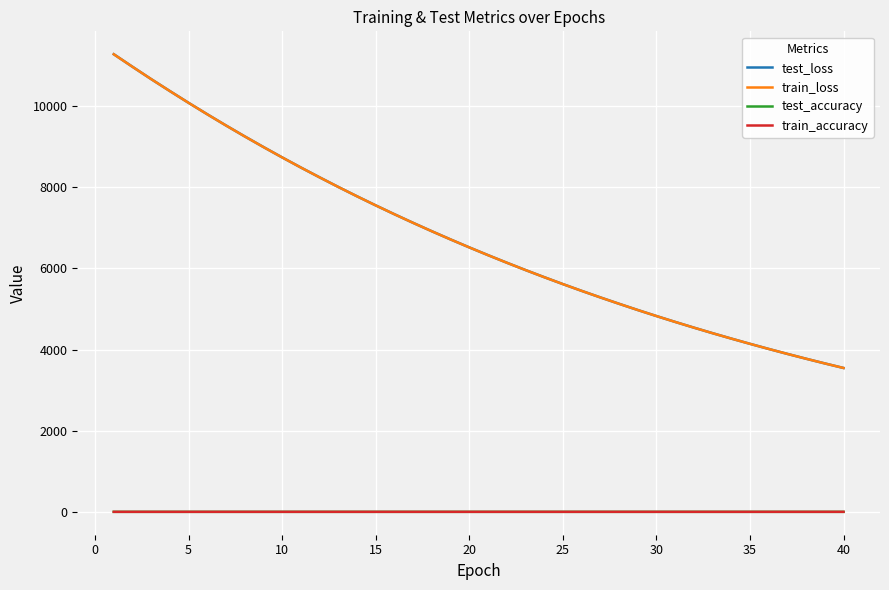

Which series has the largest range (max minus min)?

test_loss